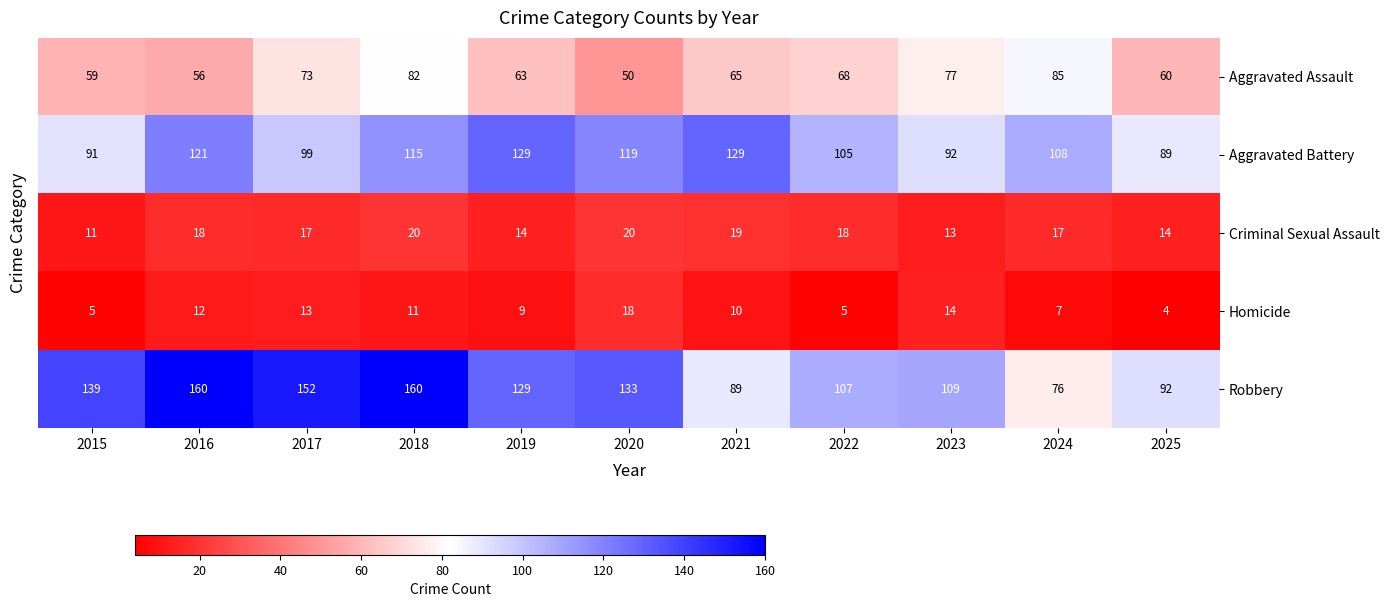

Is it true that Aggravated Assault equals 73 at 2017?

True